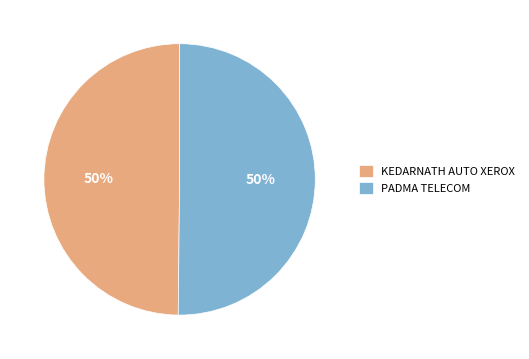

Is it true that PADMA TELECOM is 62% of the pie?

False